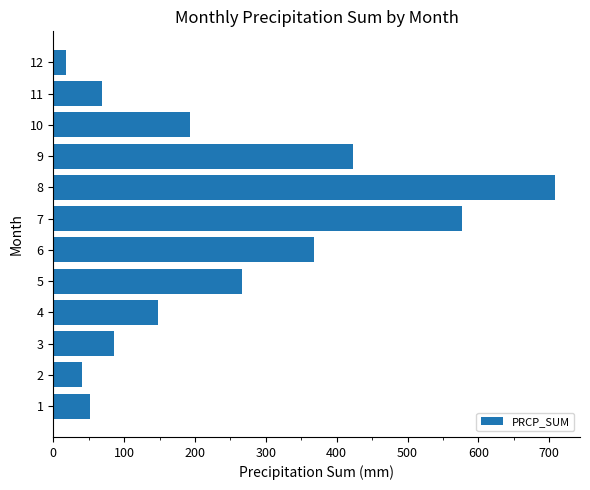

Is it true that the value at 5 is 127.6?

False